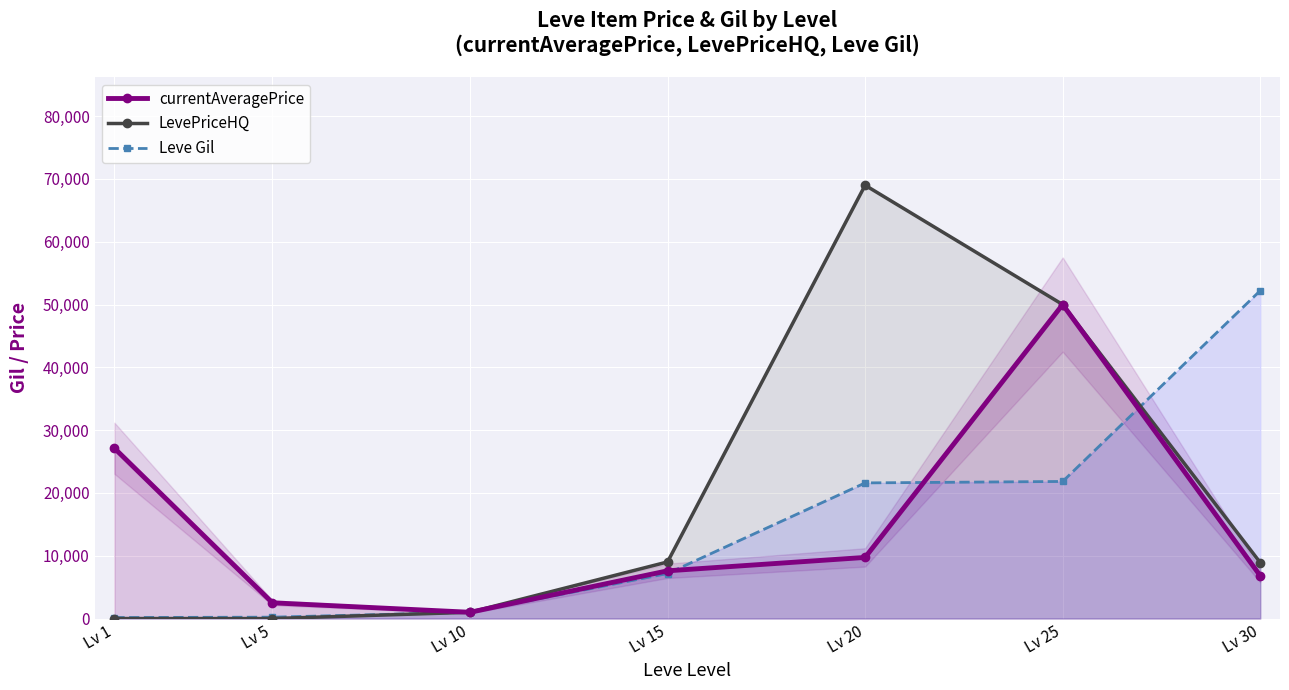

What is the value of the currentAveragePrice point at the 7th from the left?

6813